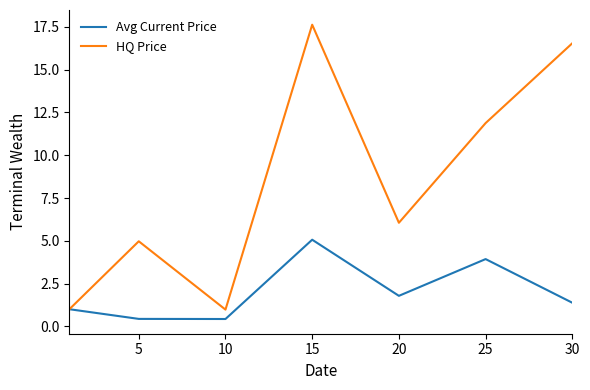

What is the smallest value displayed?

0.4